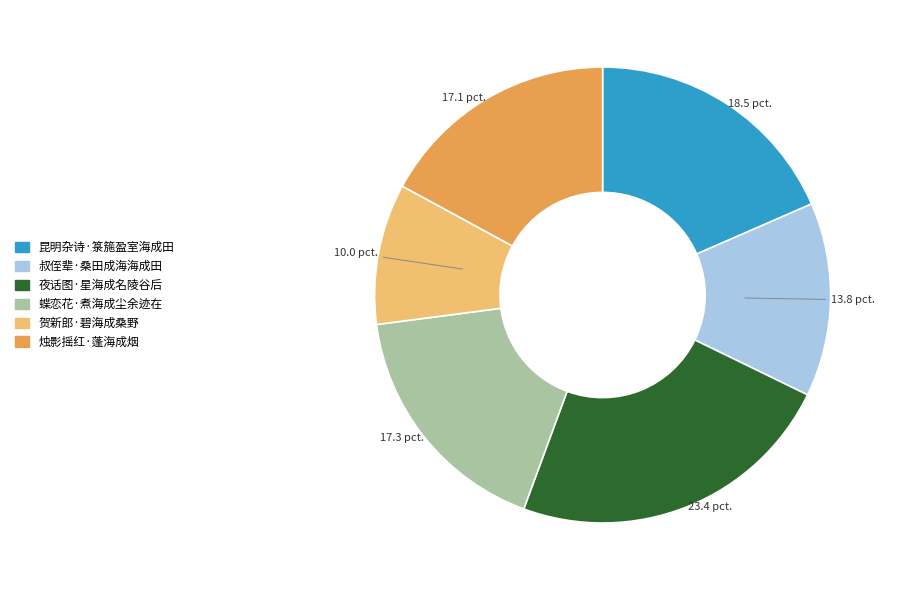

Approximately how many times larger is the value at 烛影摇红·蓬海成烟 compared to 昆明杂诗·箓箷盈室海成田?

0.9